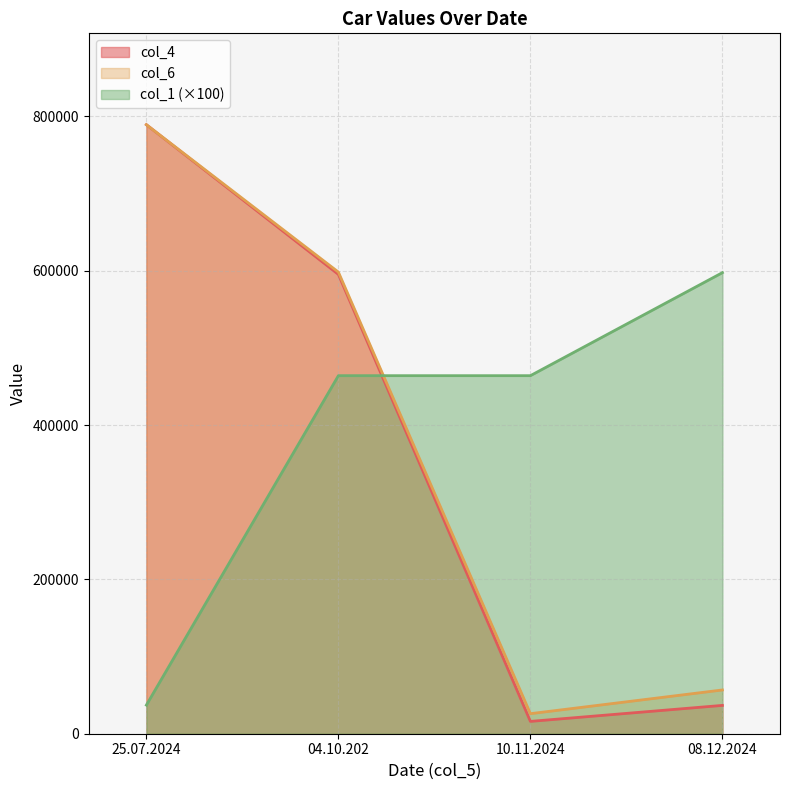

Which series has the largest range (max minus min)?

col_4